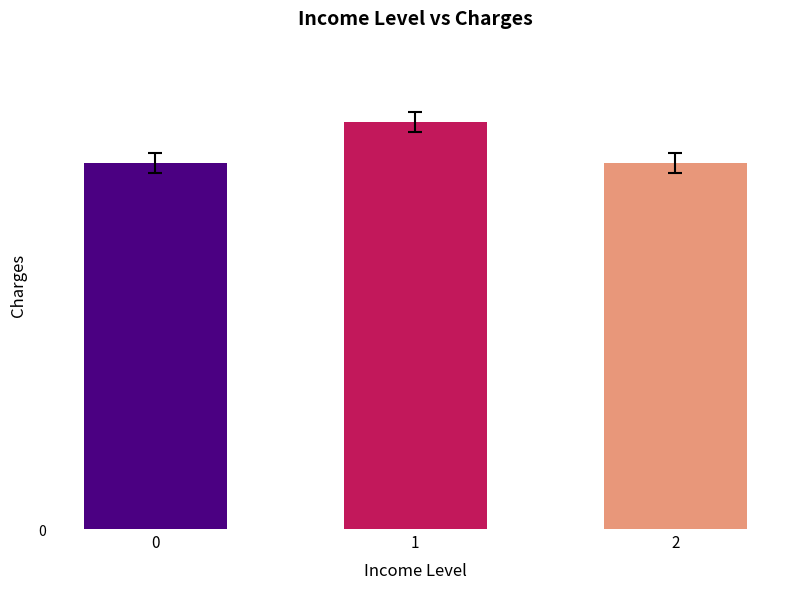

What is the greatest value displayed?

20